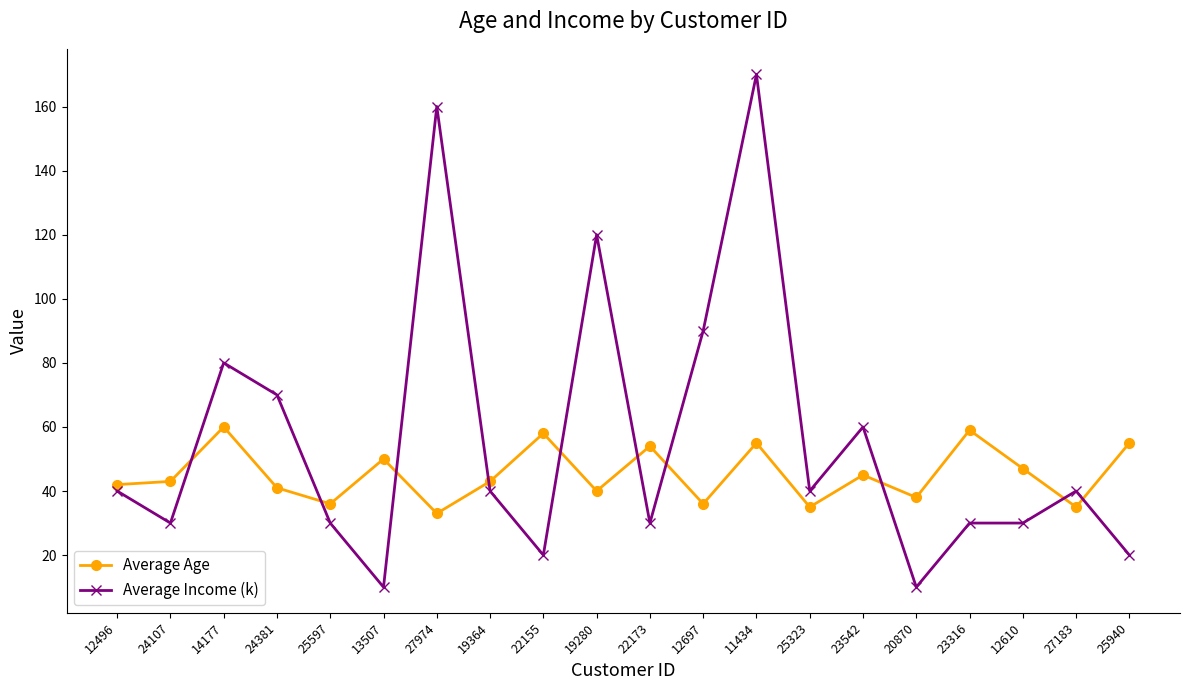

Where is the first local maximum for Average Income (k)?

14177